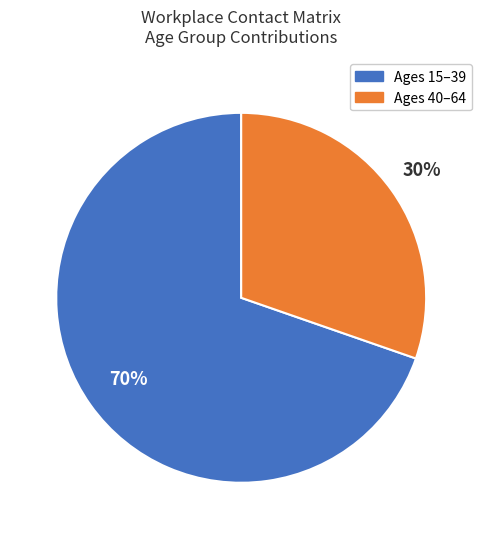

To the nearest percent, what is the average slice percentage?

50%